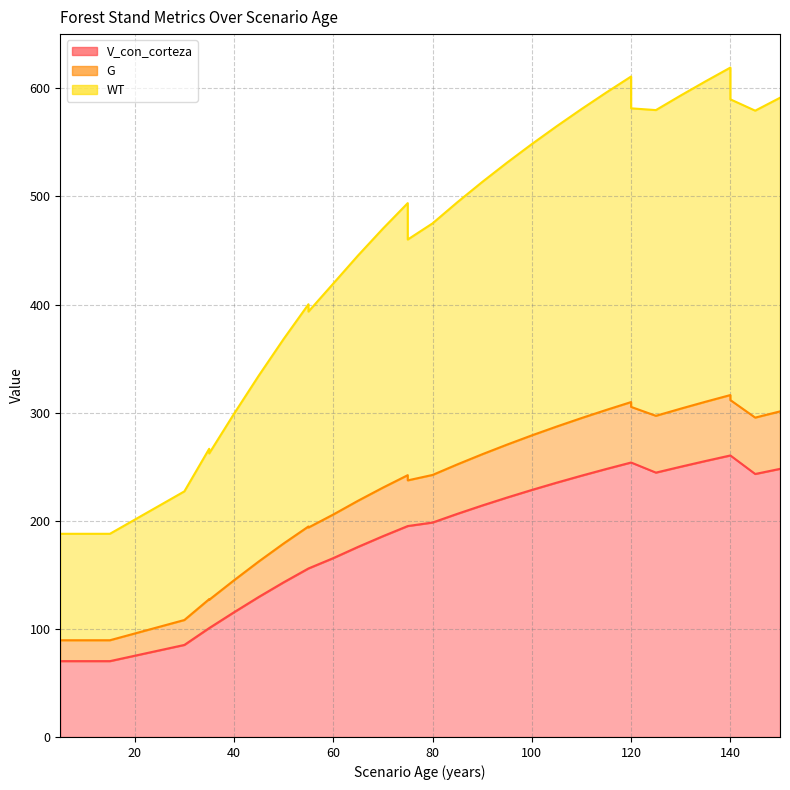

At which label does WT reach its peak?

140